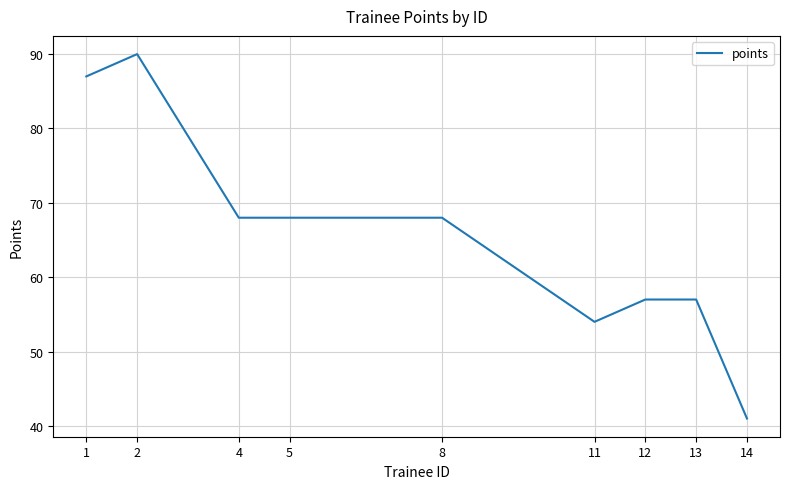

Which has a higher value, 4 or 11?

4